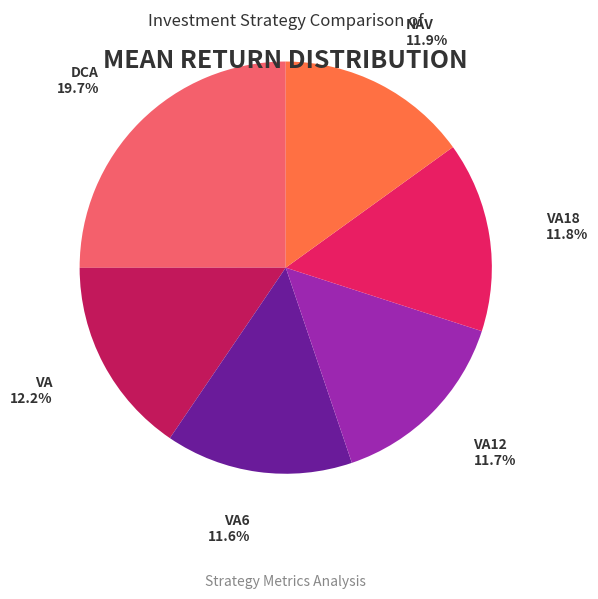

What is the smallest slice in the pie chart?

VA6